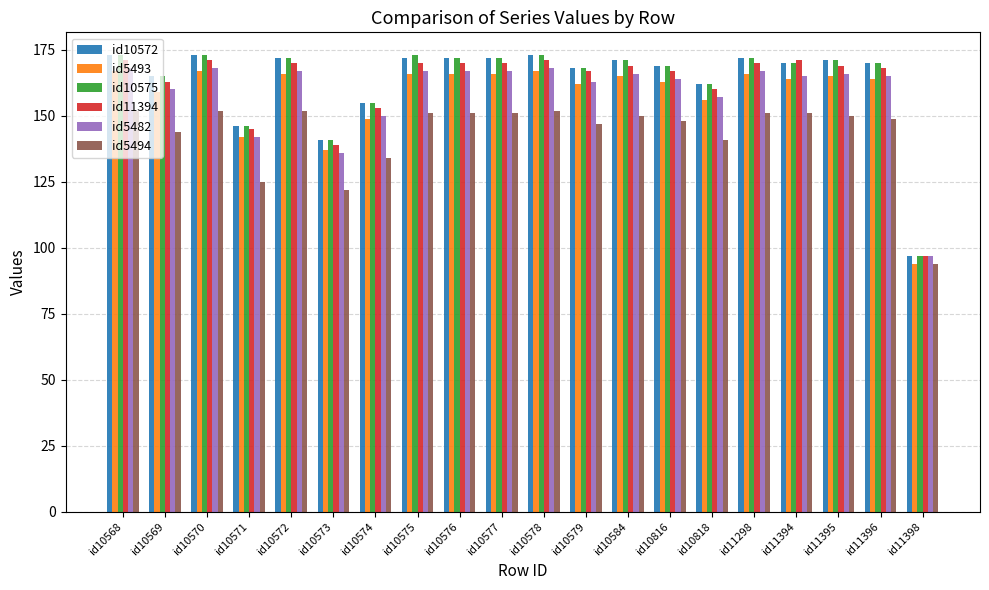

What is the difference between the maximum and minimum values in the id5482 series?

71